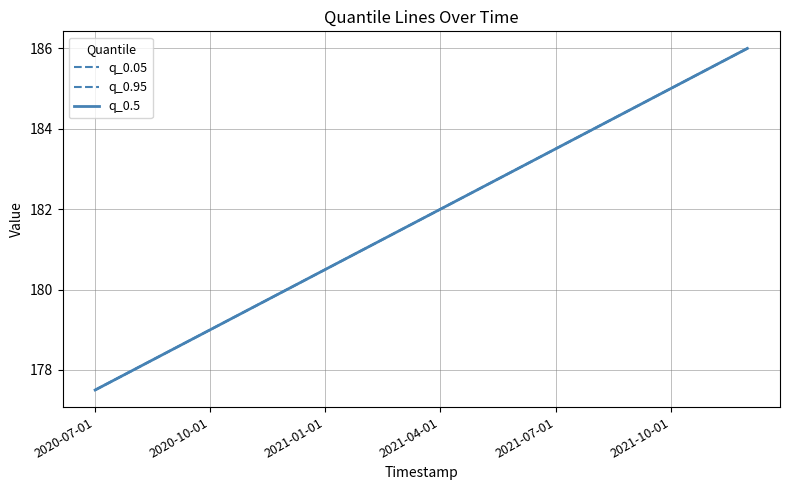

Does the chart display data point markers on the line(s)?

No